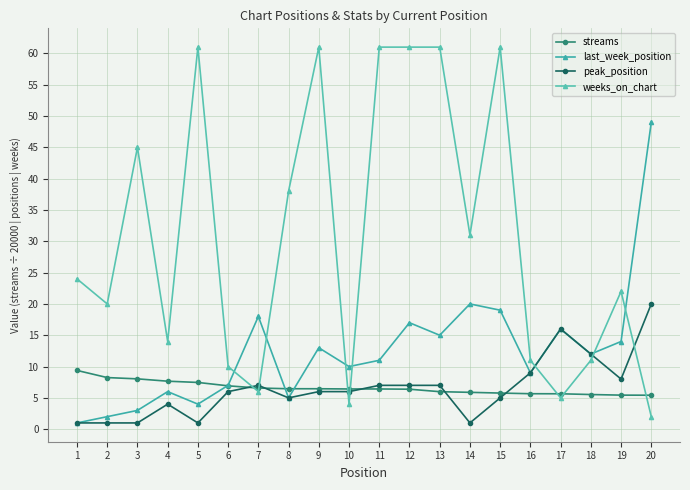

True or false: peak_position has a value of 6.0 at 6.

True